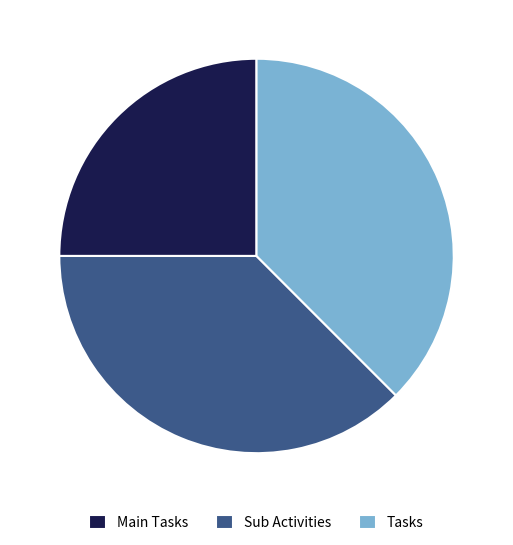

What is the ratio of the value at Tasks to the value at Main Tasks?

1.5